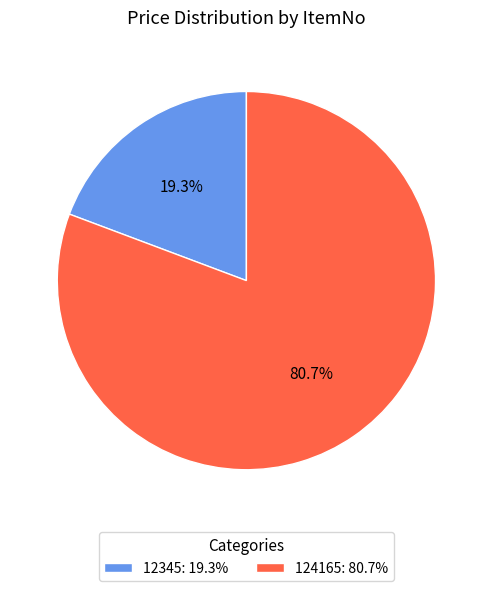

What is the largest slice in the pie chart?

124165